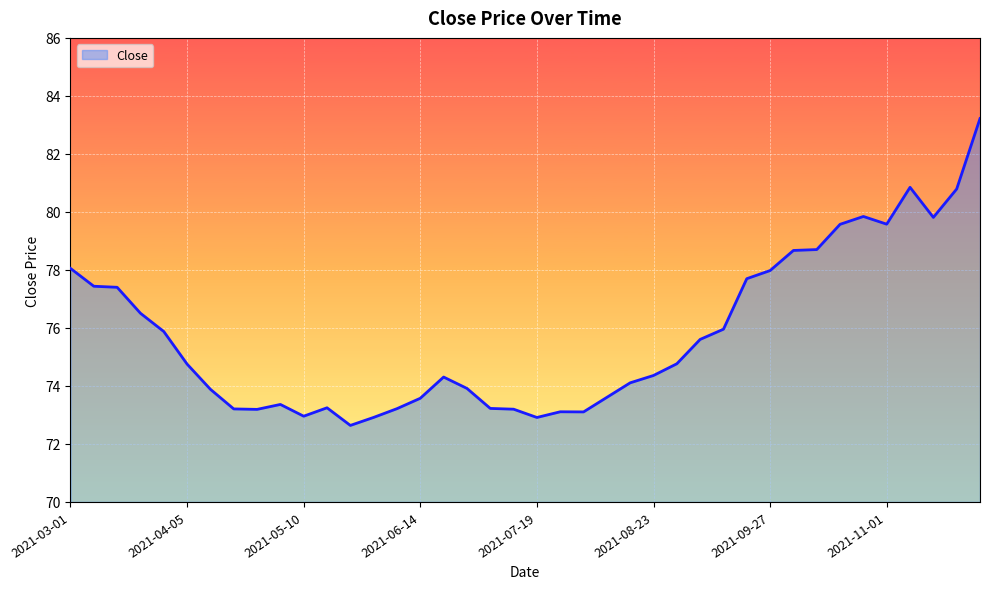

What is the minimum value shown in the chart?

72.6